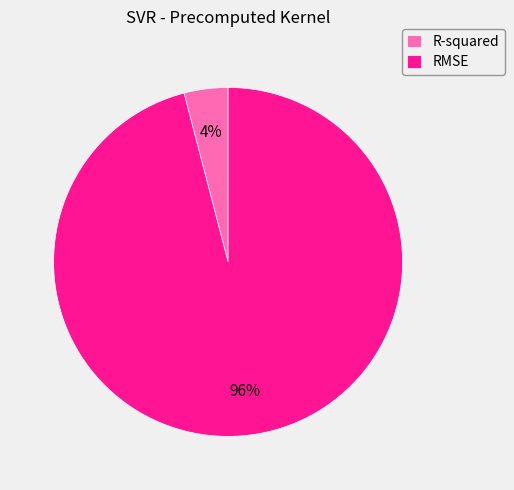

To the nearest percent, what is the difference between the largest and smallest slice percentages?

92%